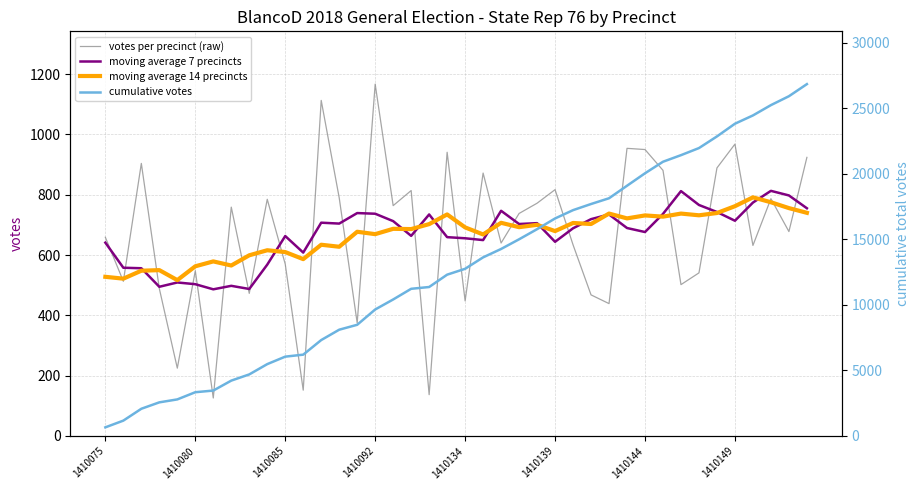

How many values in the moving average 14 precincts series exceed 691?

20